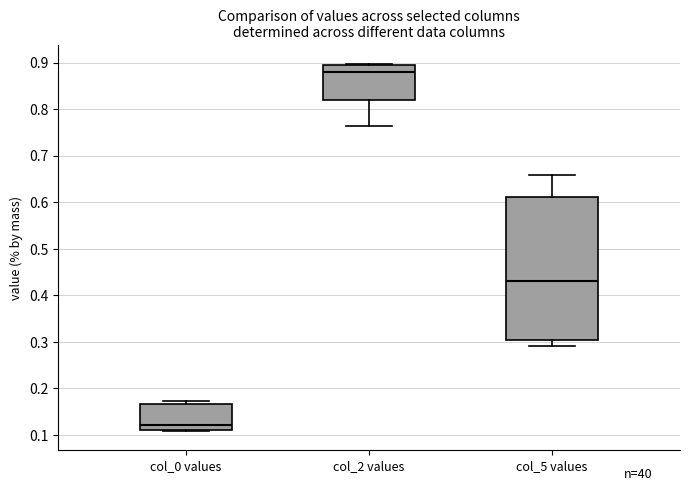

Which box has the lowest median line?

col_0 values